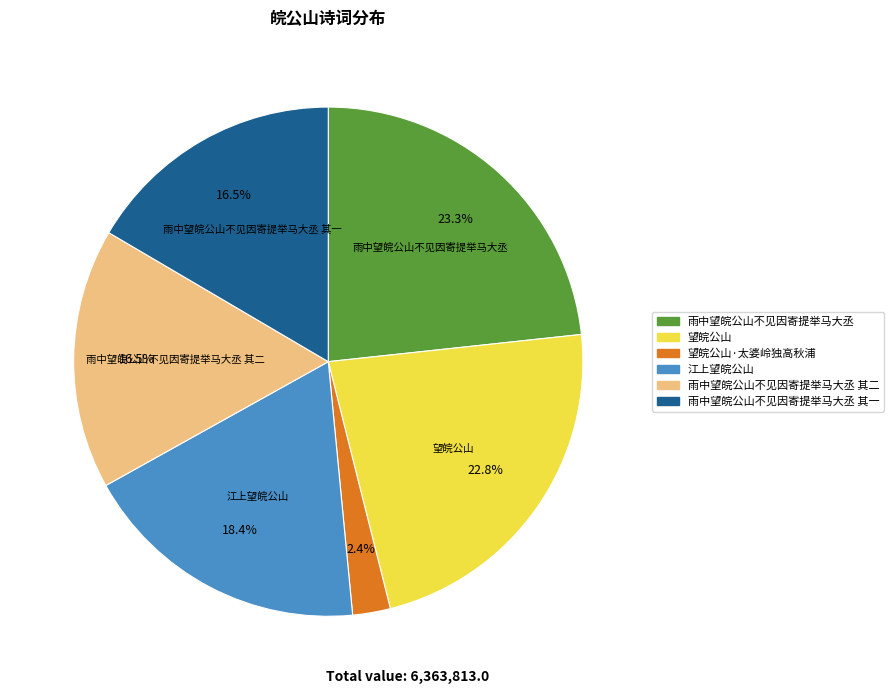

Is there any slice that represents more than half of the pie?

No